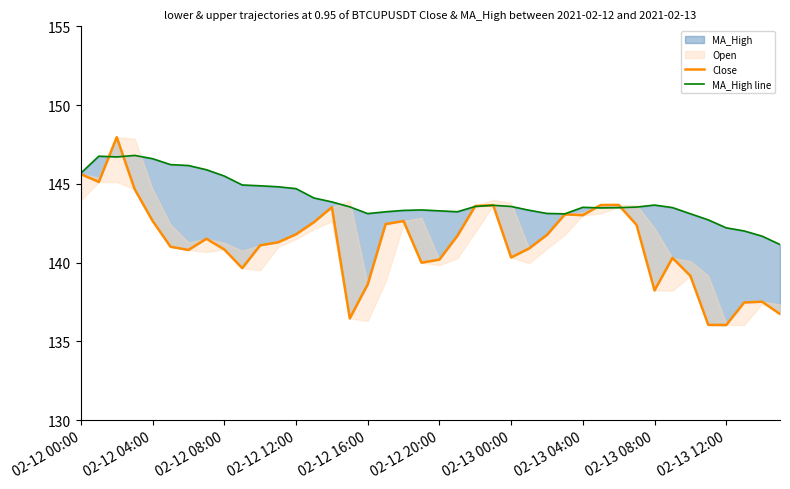

Reading left to right, list all the values displayed in this chart.

Close: 145.6	145.1	148.0	144.7	142.7	141.0	140.8	141.5	140.8	139.7	141.1	141.3	141.8	142.6	143.5	136.5	138.6	142.4	142.6	140.0	140.2	141.7	143.6	143.6	140.3	140.9	141.8	143.1	143.0	143.7	143.7	142.4	138.2	140.3	139.2	136.1	136.0	137.5	137.5	136.7
MA_High line: 145.7	146.8	146.7	146.8	146.6	146.2	146.2	145.9	145.5	144.9	144.9	144.8	144.7	144.1	143.9	143.5	143.1	143.2	143.3	143.3	143.3	143.2	143.6	143.6	143.6	143.3	143.1	143.1	143.5	143.5	143.5	143.5	143.7	143.5	143.1	142.7	142.2	142.0	141.7	141.2